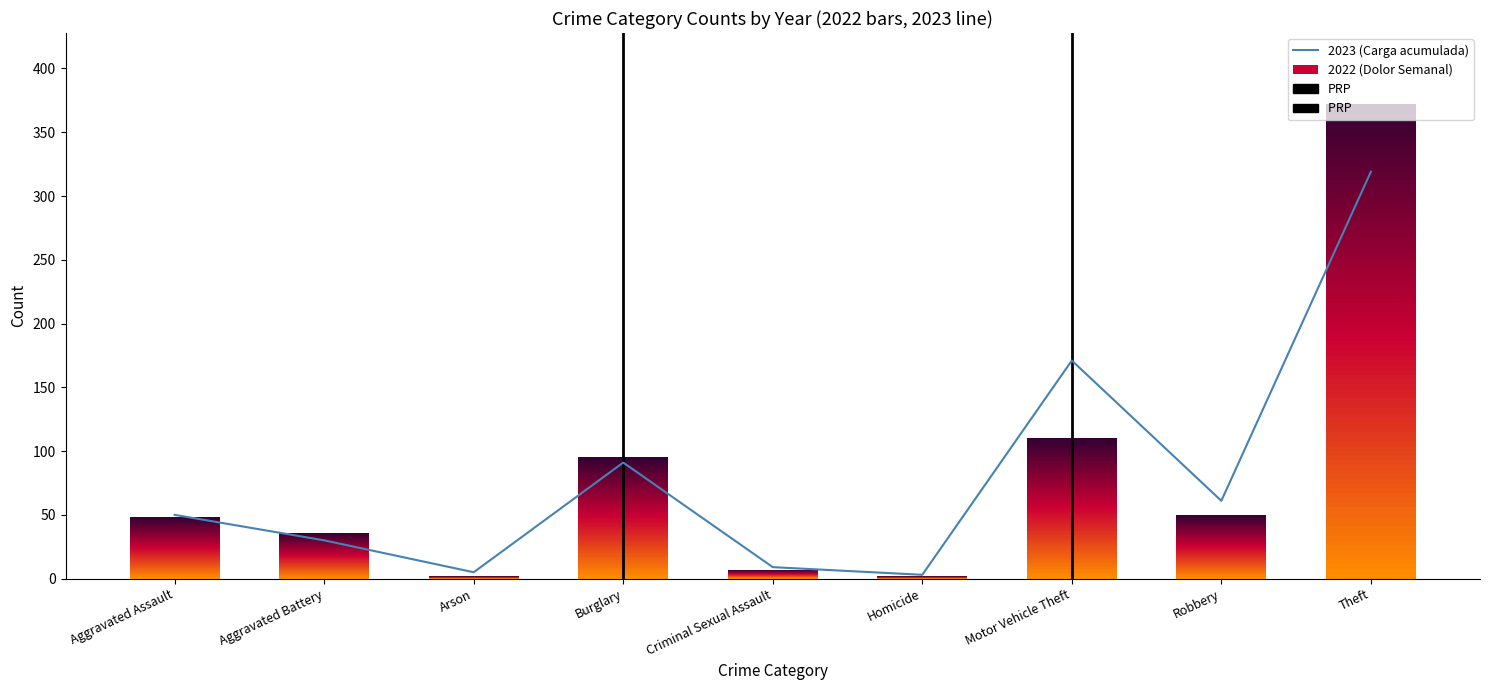

How many values in the 2022 series exceed 48?

4